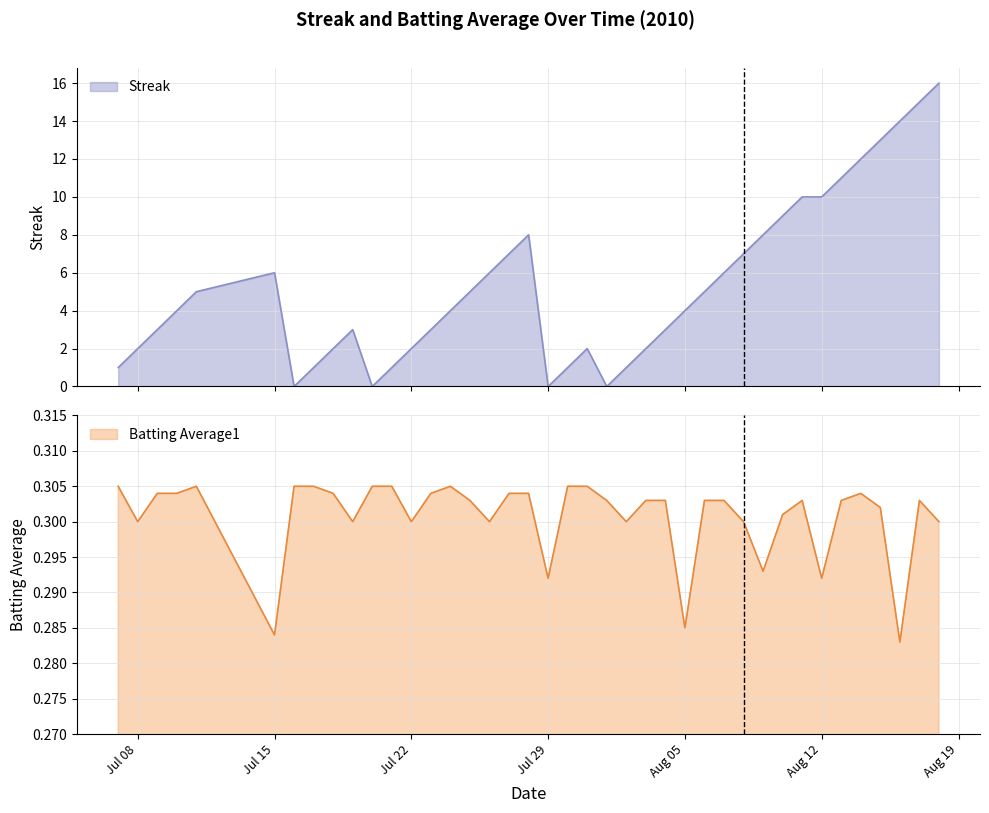

Does the chart have visible grid lines?

Yes